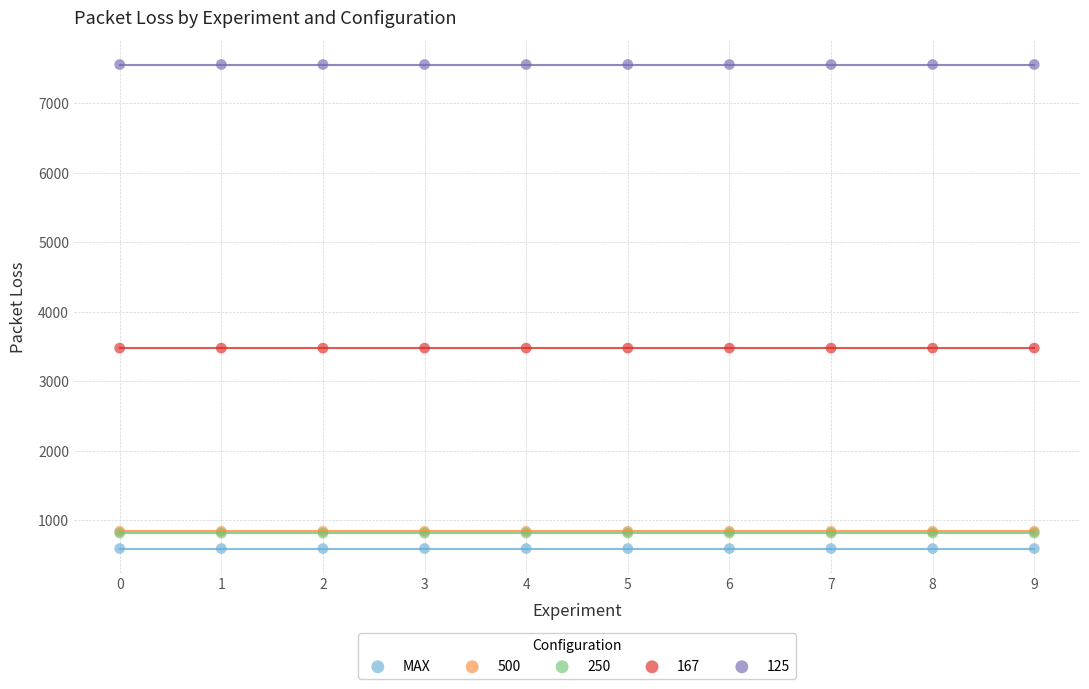

What are all the series names shown in the legend?

MAX, 500, 250, 167, 125